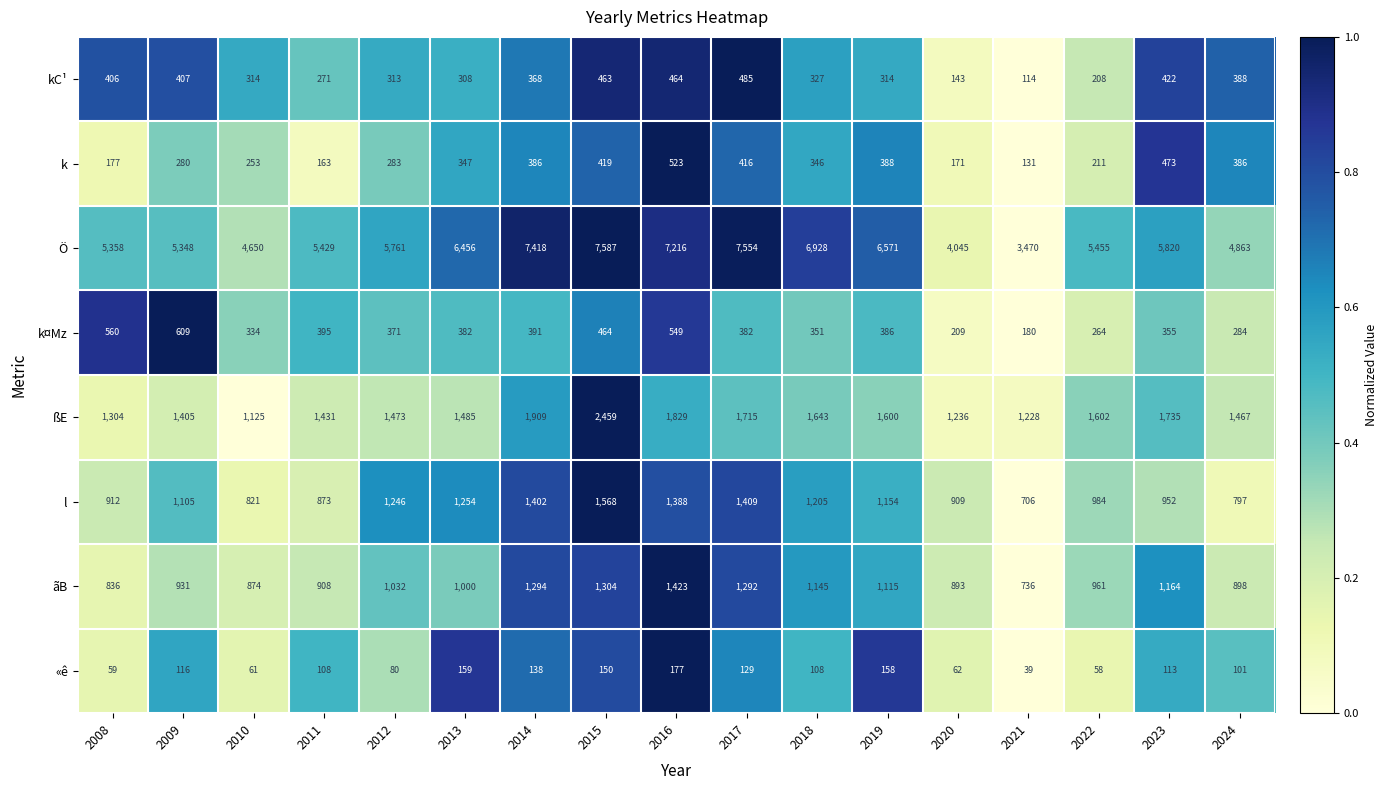

Count the number of categories in the chart.

17